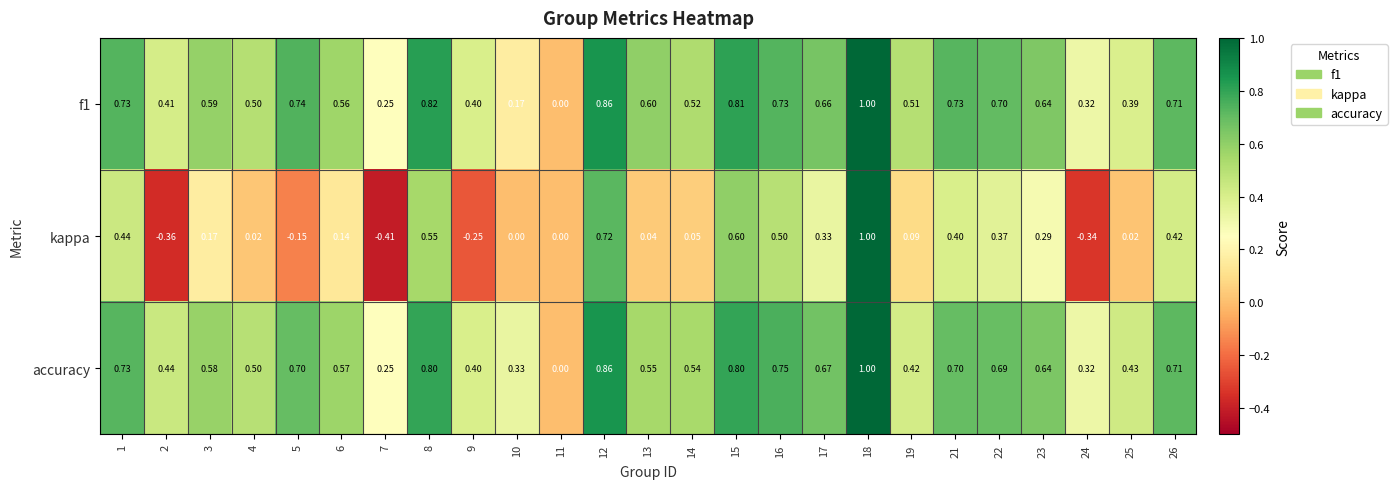

What is the total value across all series at 13?

1.2